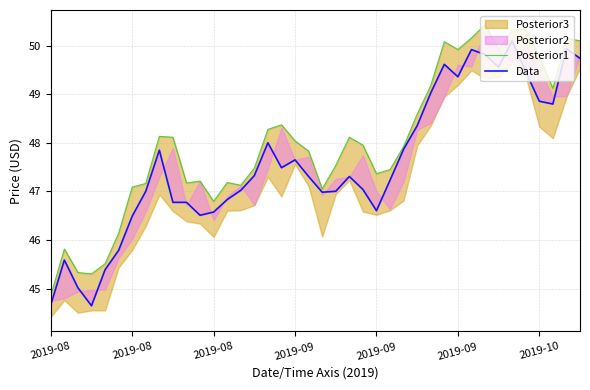

Between 18 and 19, which series saw the biggest shift?

Data